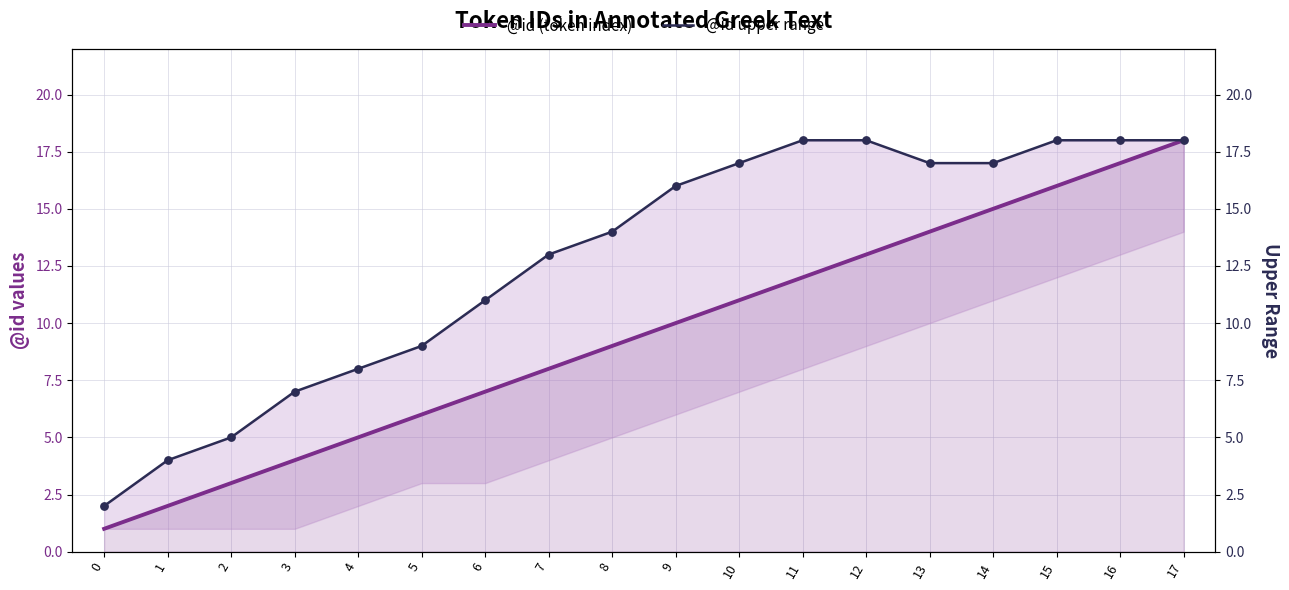

Which series has the largest total across all categories?

@id upper range